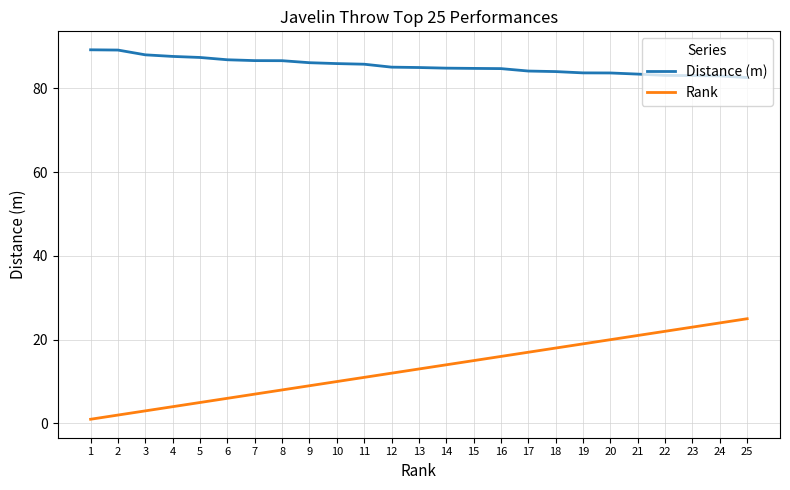

Which series has the largest total across all categories?

Distance (m)